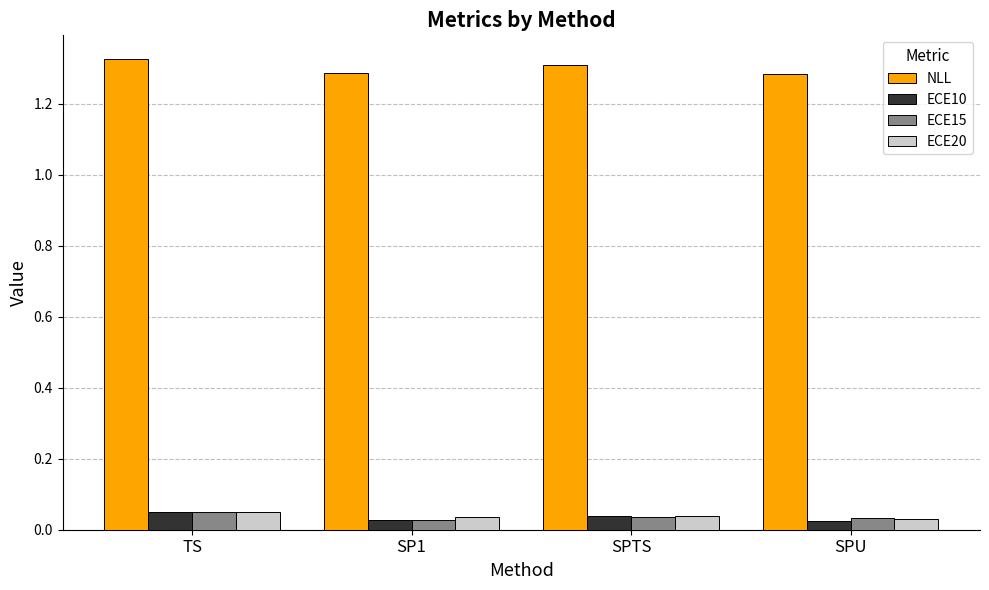

True or false: ECE15 has a value of 0.1 at SPU.

False